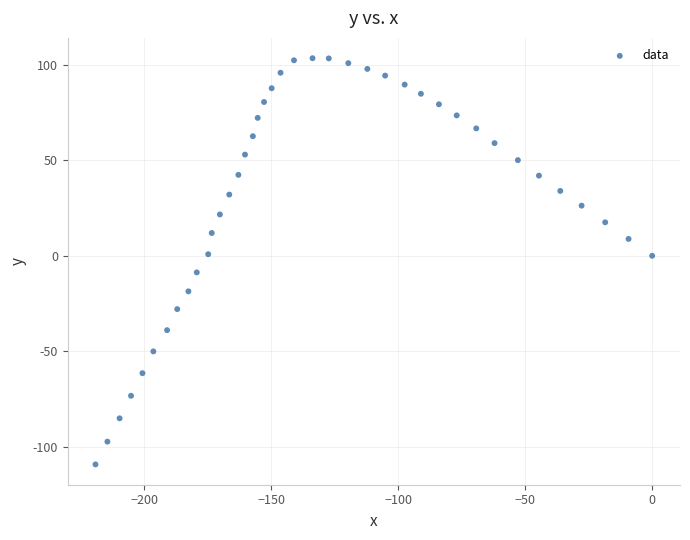

What is the range of Y values (max minus min)?

212.4